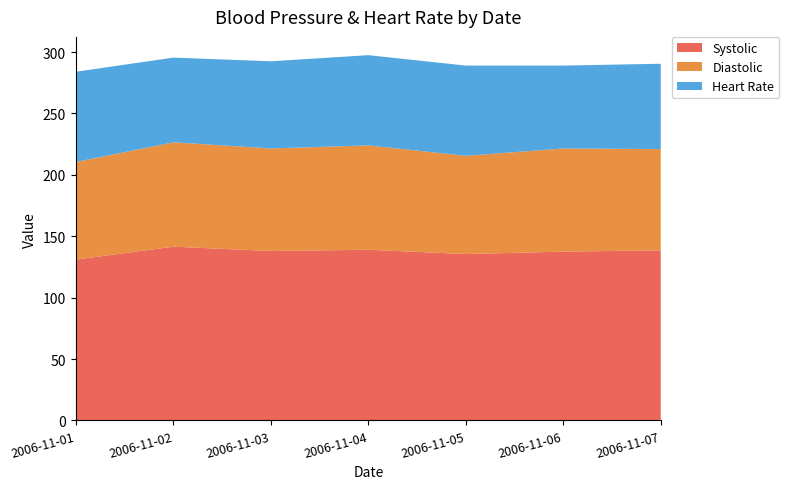

Reading left to right, extract all data points from this chart.

Systolic: 131.0	141.5	138.0	139.0	135.5	137.5	138.5
Diastolic: 79.5	85.0	83.5	85.0	80.0	84.0	82.5
Heart Rate: 73.5	69.0	71.0	73.5	73.5	67.5	69.5